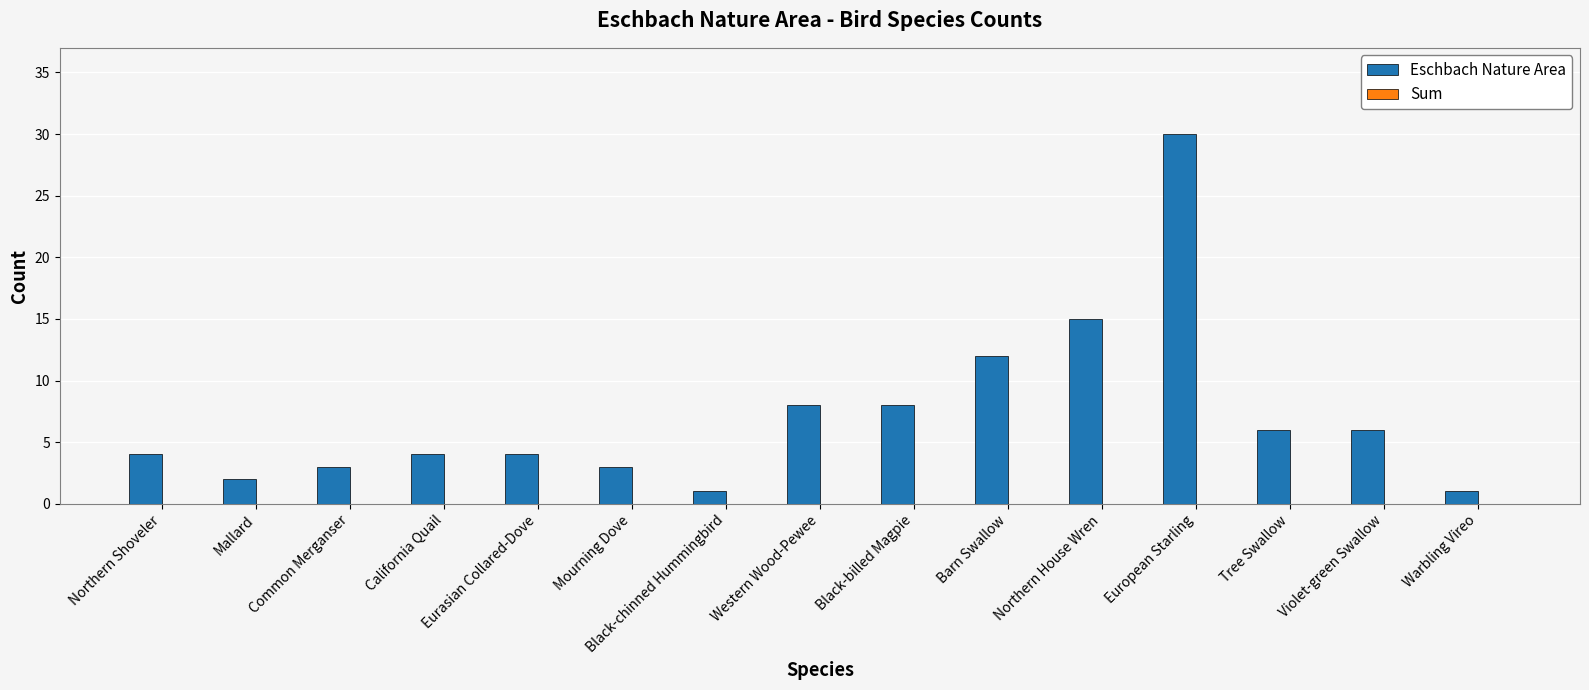

What is the change in value from Northern House Wren to European Starling?

+15